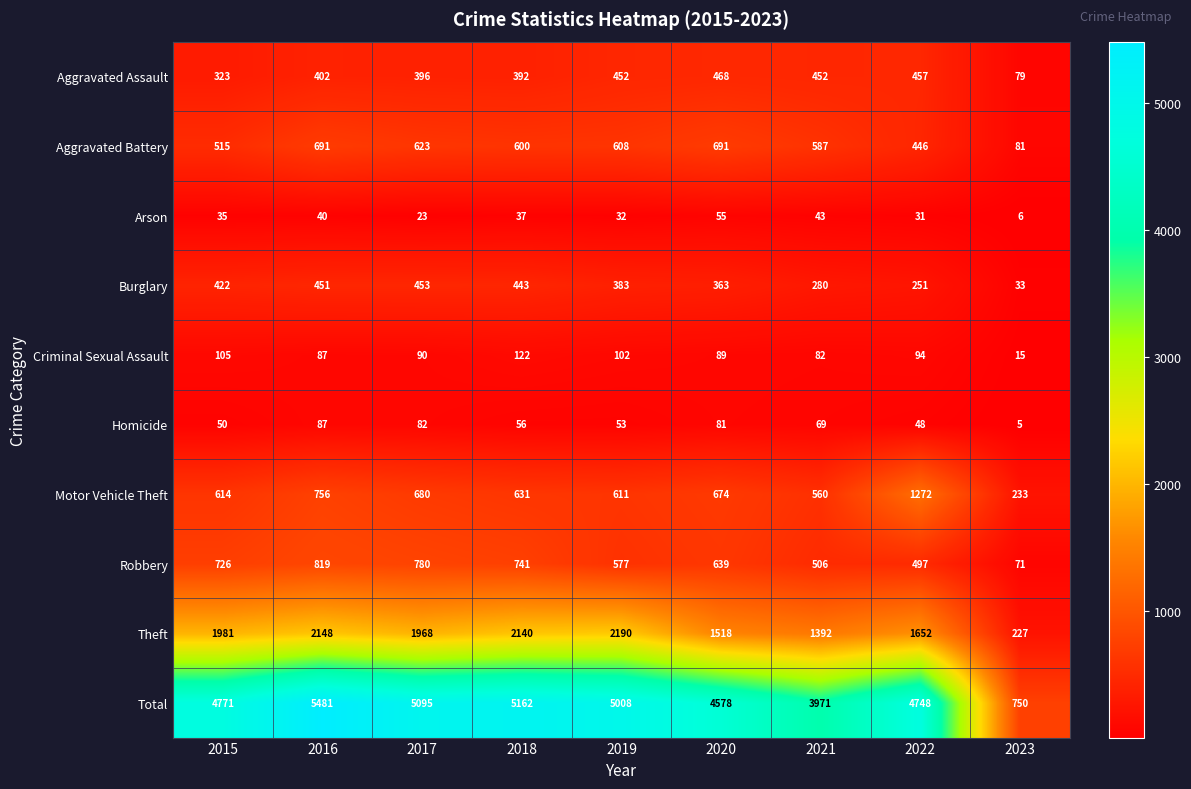

Which series has the largest range (max minus min)?

Total